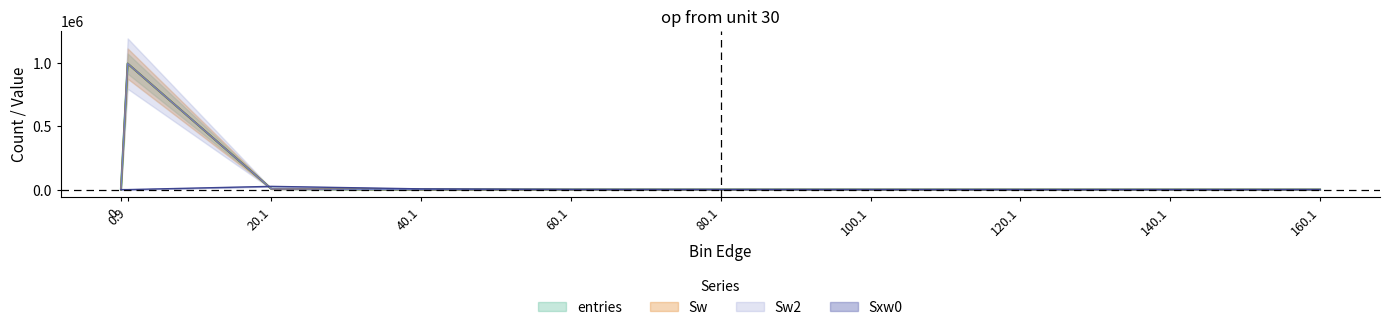

Between 20.1 and 140.1, which series saw the biggest shift?

Sxw0